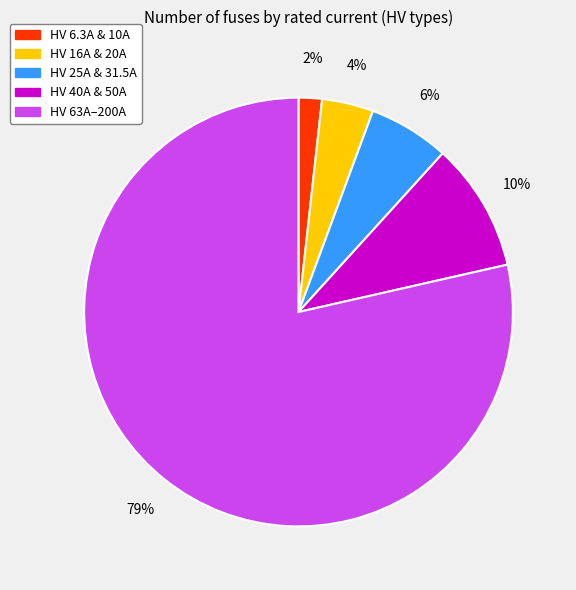

Does any single category account for the majority?

Yes